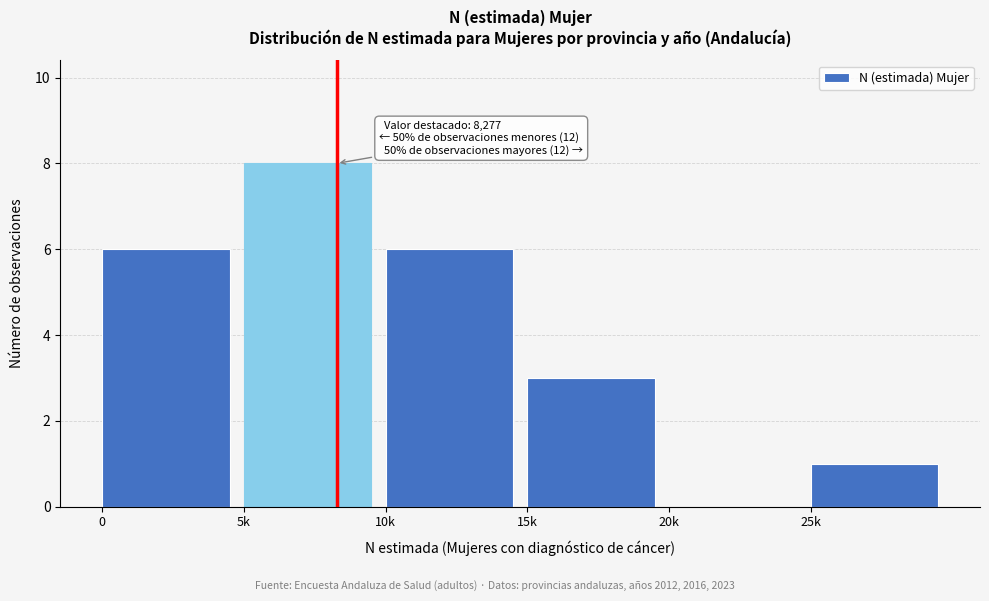

Reading left to right, transcribe all the data shown in this chart.

0=6	5k=8	10k=6	15k=3	20k=0	25k=1